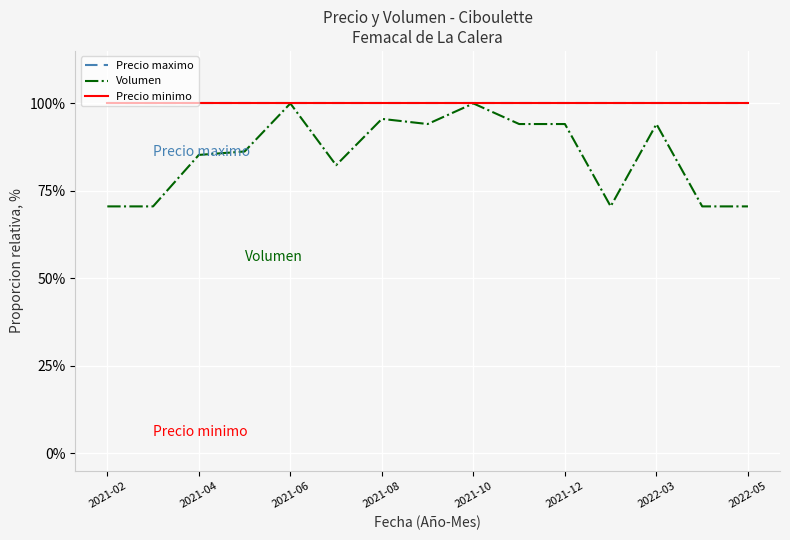

How many lines are shown in the chart?

3